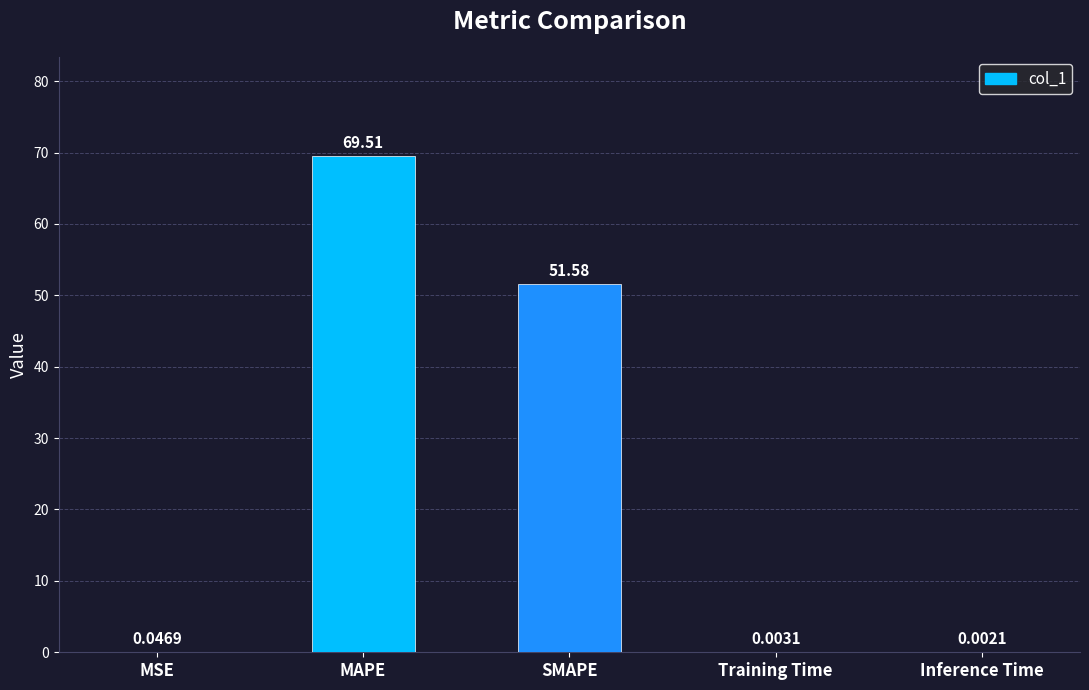

What is the change in value from MAPE to SMAPE?

-17.9